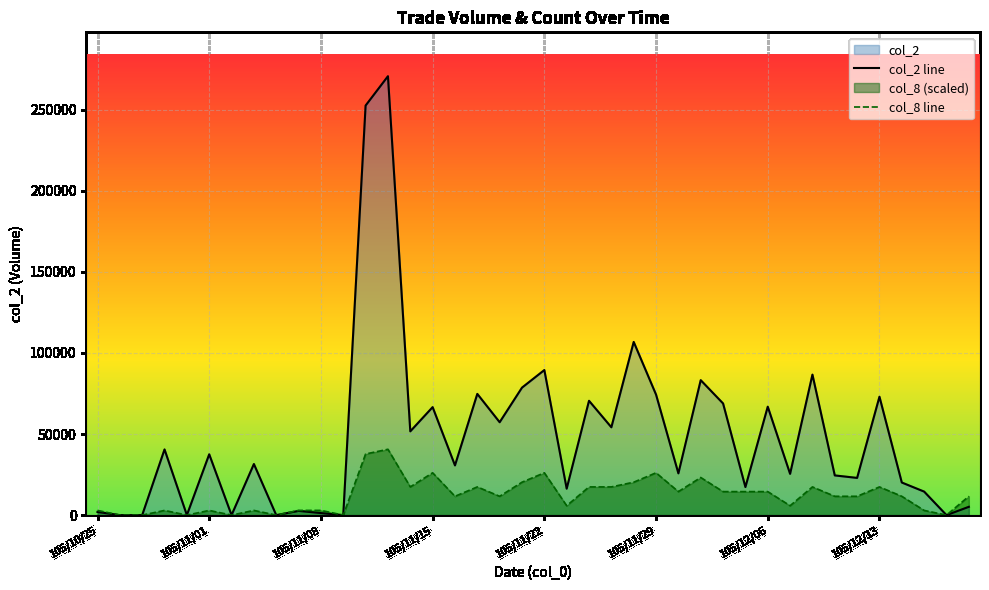

Which category has the lowest value across all series?

105/10/26